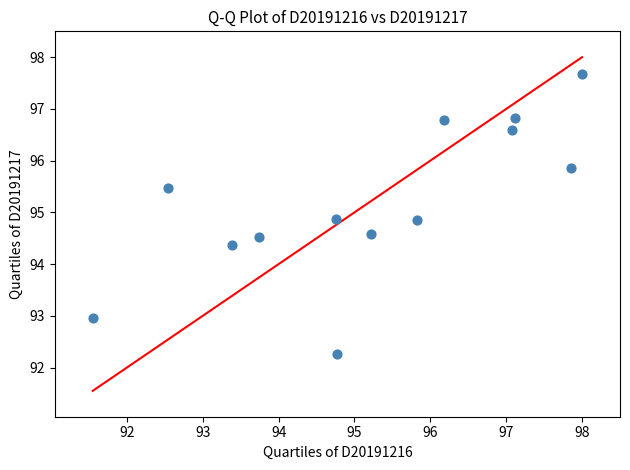

What Y value in the scatter plot is closest to 94?

94.4